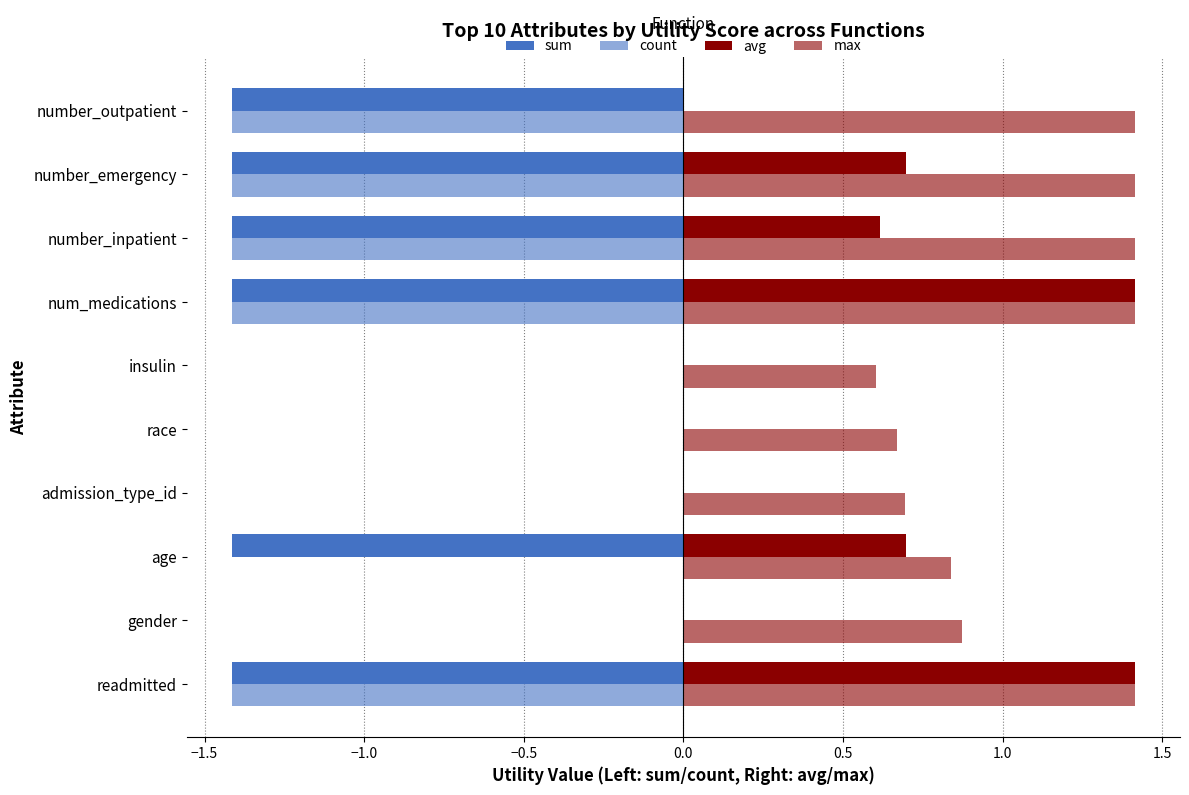

Which series has the largest range (max minus min)?

sum